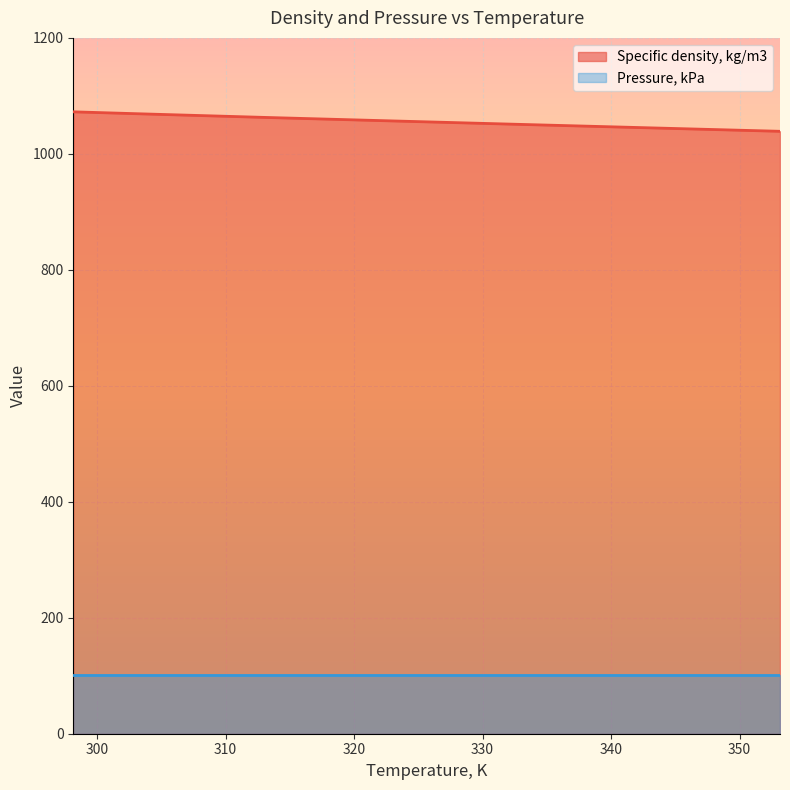

Rank the categories by value from highest to lowest.

298.15, 303.15, 313.15, 323.15, 333.15, 343.15, 353.15